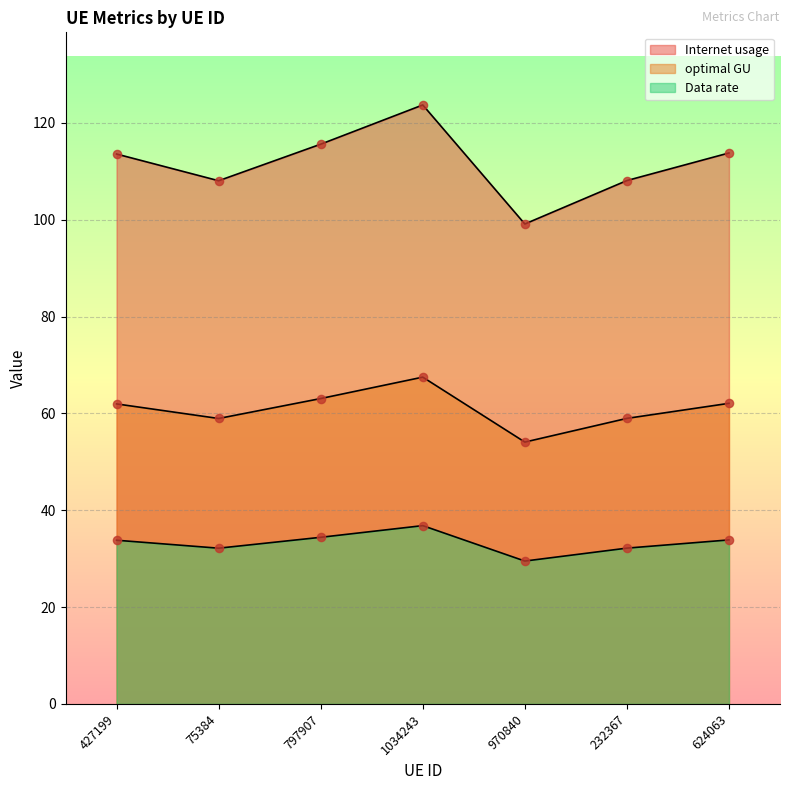

Which series contains the highest Y value?

Internet usage